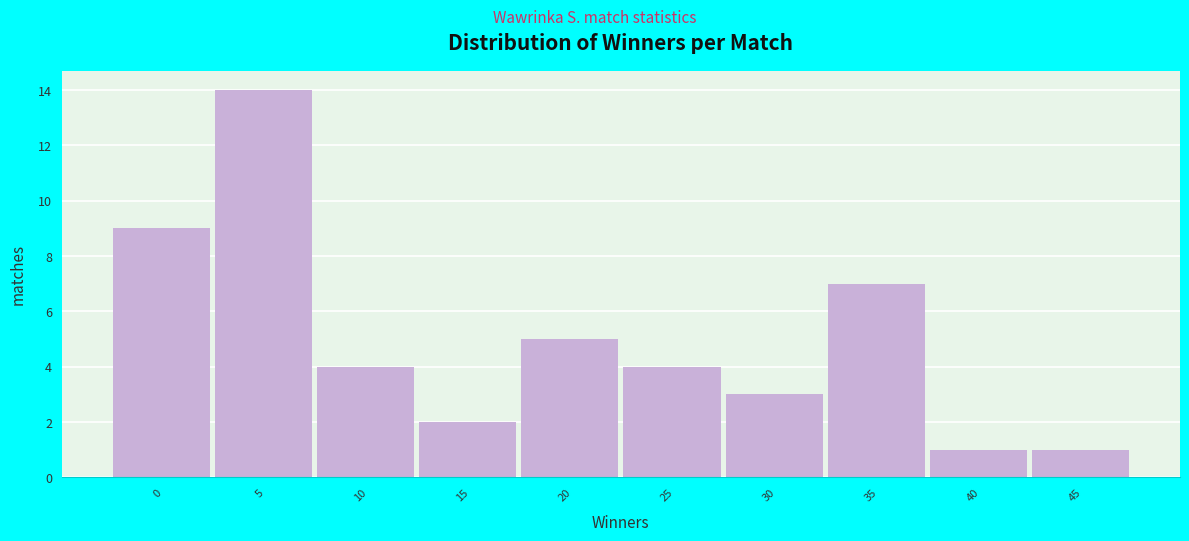

Reading left to right, list all the values displayed in this chart.

0=9	5=14	10=4	15=2	20=5	25=4	30=3	35=7	40=1	45=1